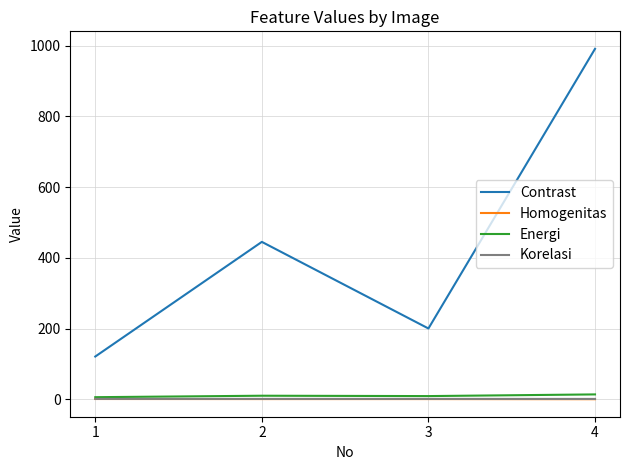

What is the sum of the Homogenitas values at 1 and 2?

1.2